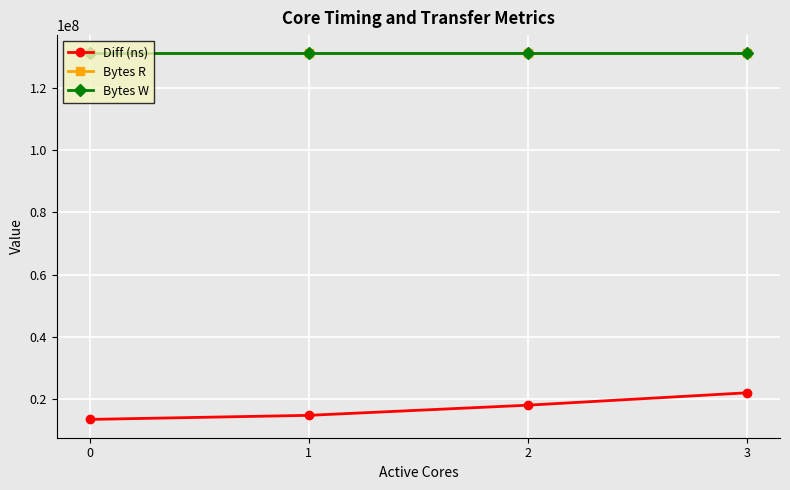

True or false: Bytes R and Diff (ns) cross at least once.

False